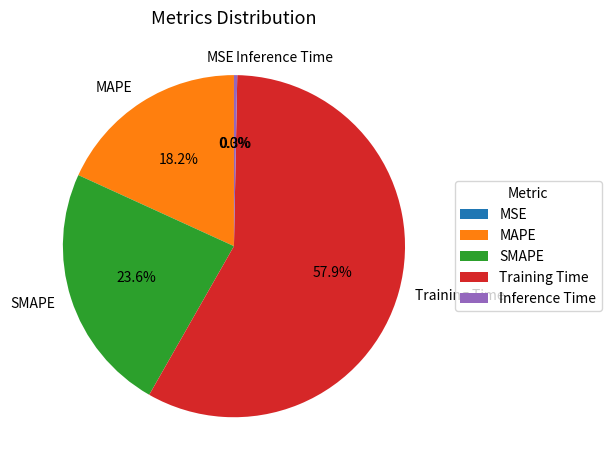

Which slice is the largest?

Training Time